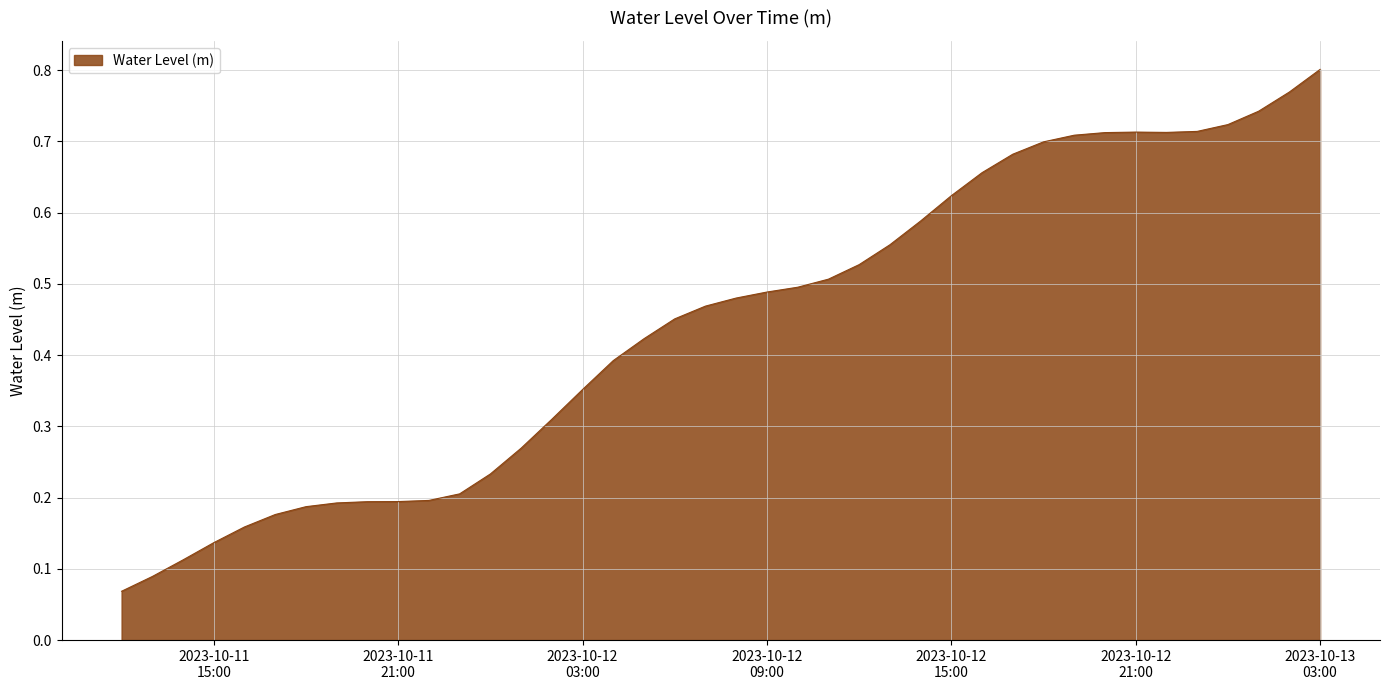

Reading left to right, extract all data points from this chart.

0.1	0.1	0.1	0.1	0.2	0.2	0.2	0.2	0.2	0.2	0.2	0.2	0.2	0.3	0.3	0.4	0.4	0.4	0.5	0.5	0.5	0.5	0.5	0.5	0.5	0.6	0.6	0.6	0.7	0.7	0.7	0.7	0.7	0.7	0.7	0.7	0.7	0.7	0.8	0.8